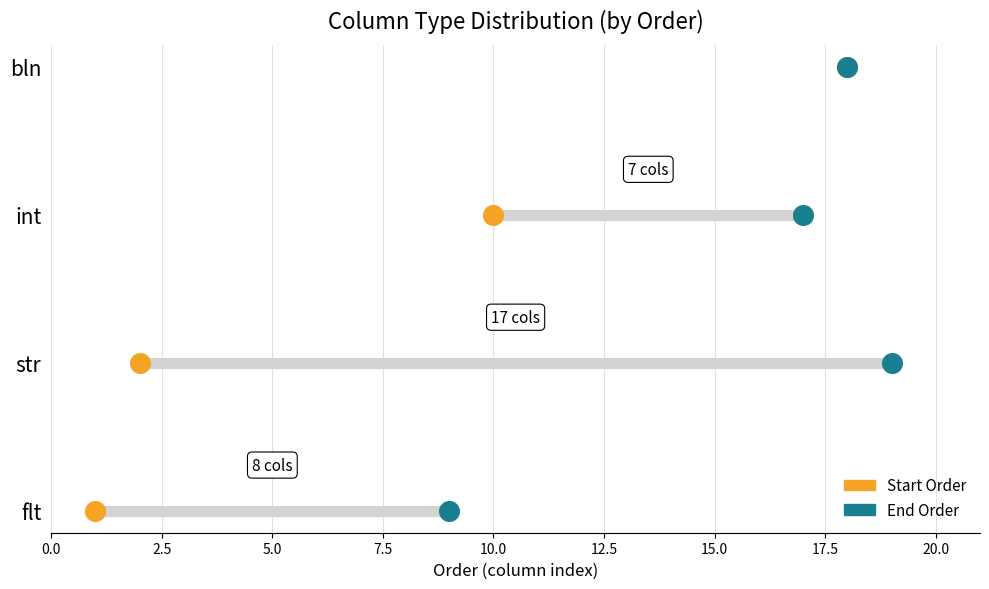

Which series has the widest spread of Y values?

Start Order